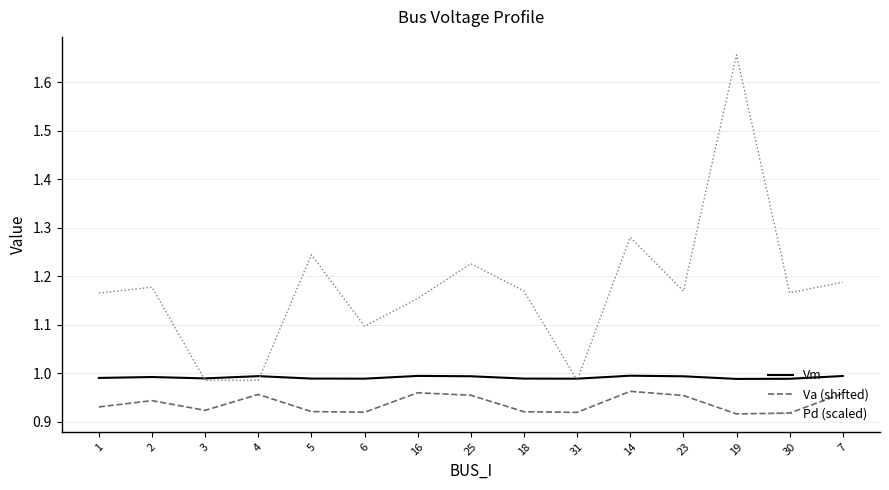

At how many categories does at least one series exceed 1?

12